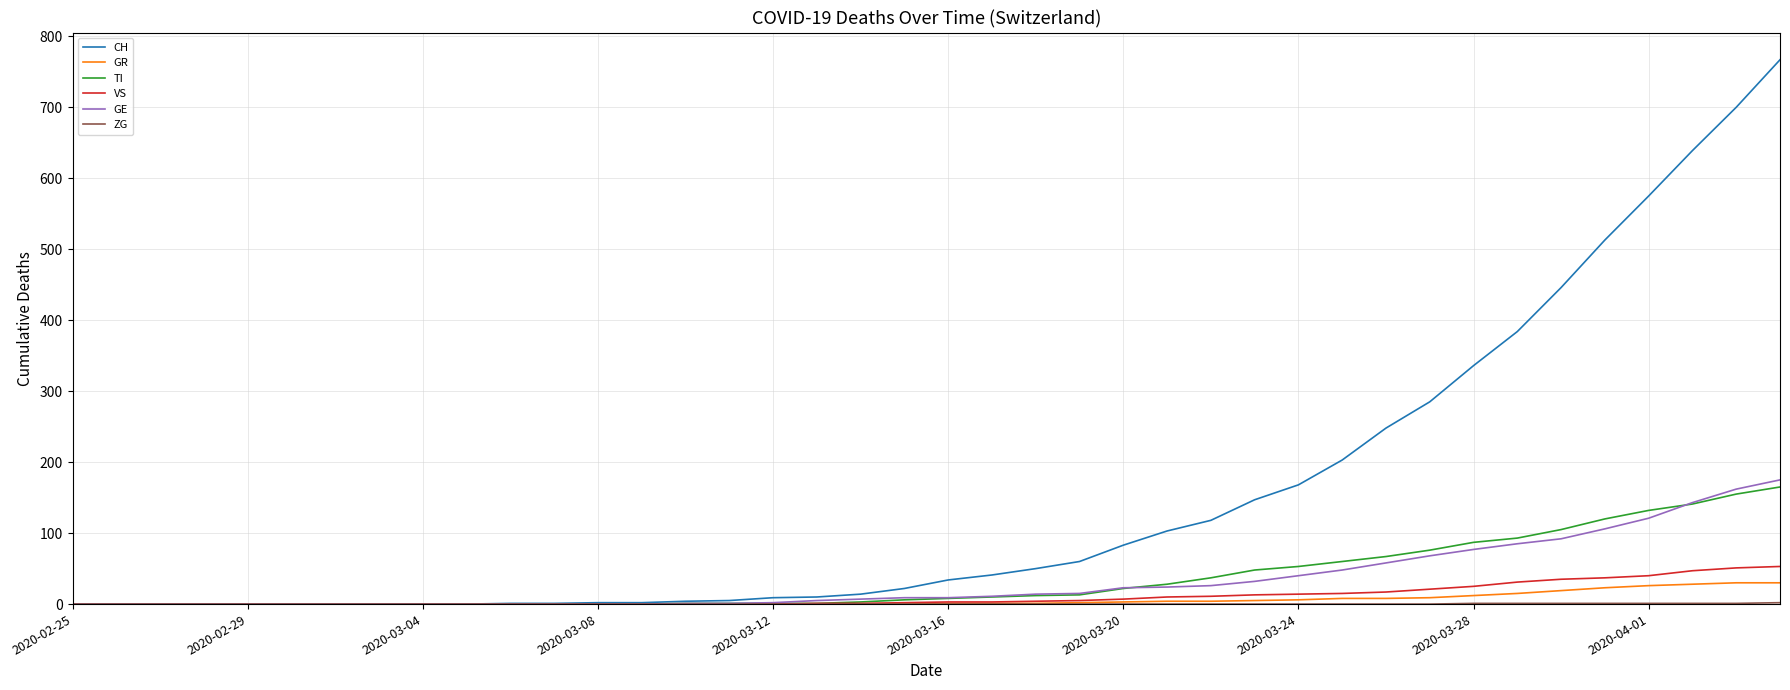

Which series has the widest spread of values?

CH